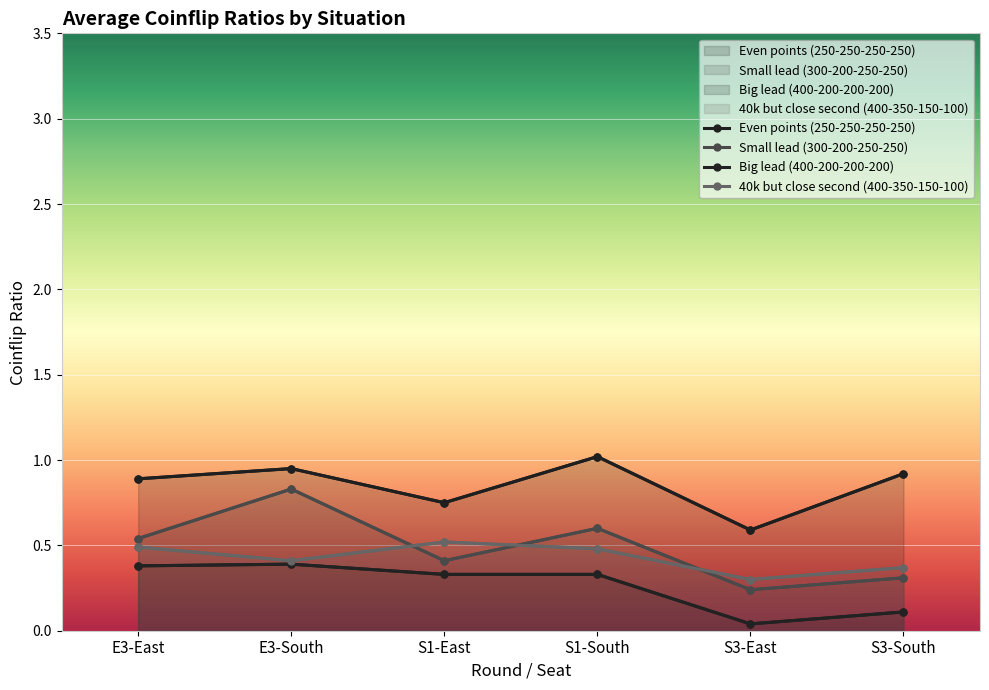

Rank the series by their maximum value, from highest to lowest.

Even points (250-250-250-250), Small lead (300-200-250-250), 40k but close second (400-350-150-100), Big lead (400-200-200-200)